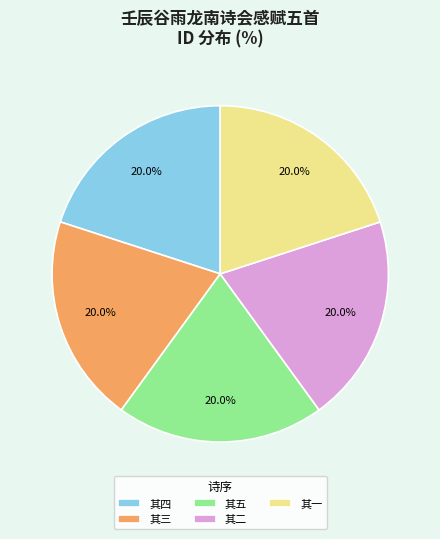

Do 其一 and 其五 together represent more than half of the pie?

No